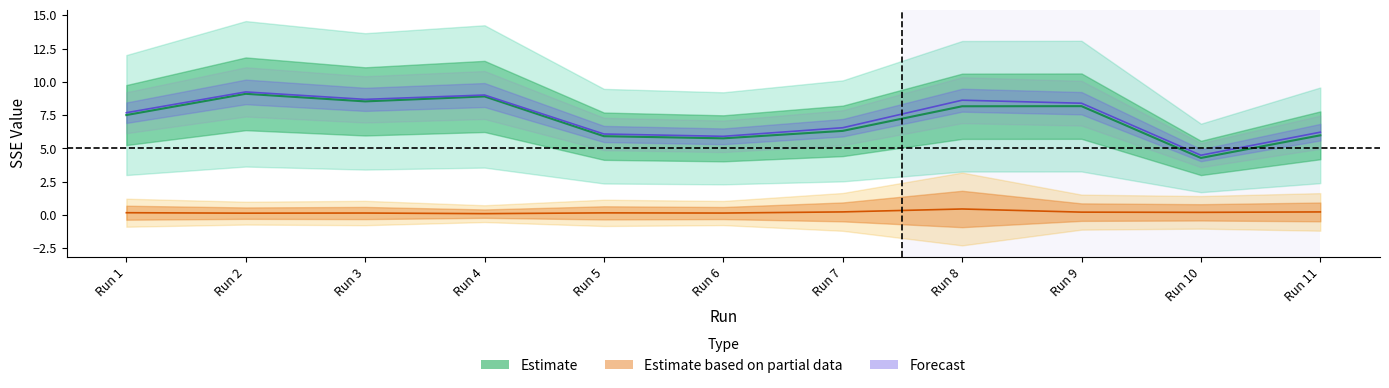

What is the difference between the second highest and minimum values in the Vsse series?

4.6